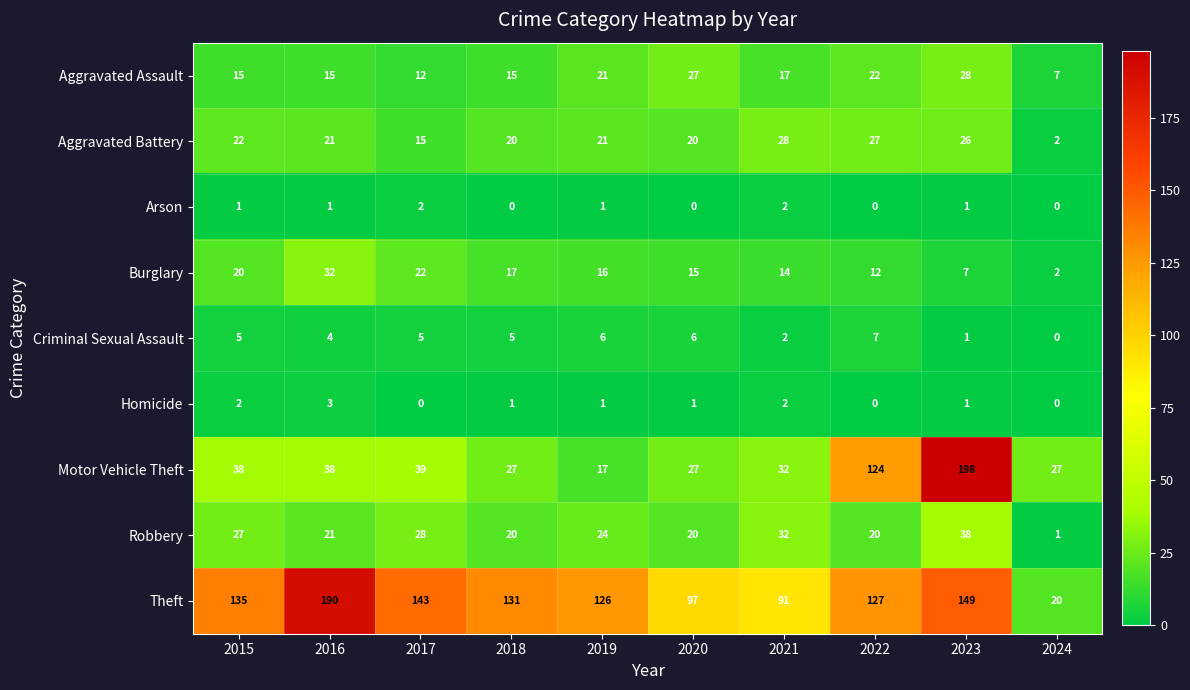

Which category has the lowest value in the Aggravated Assault series?

2024